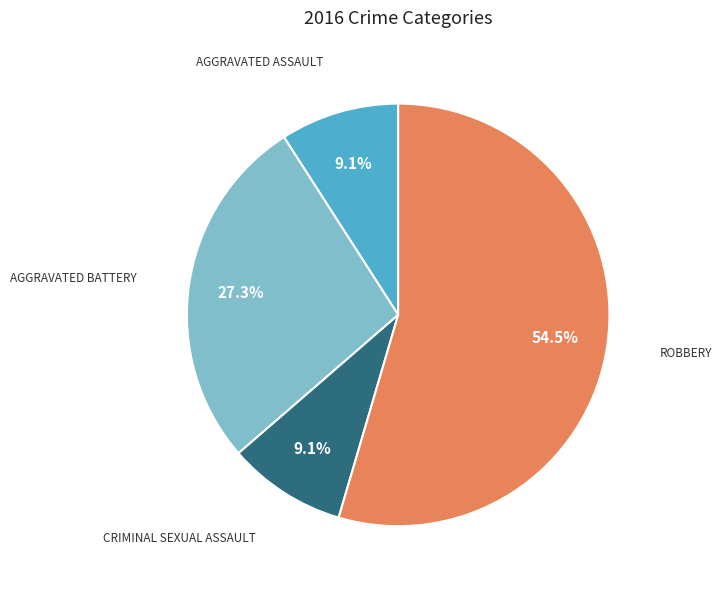

Is there any slice that represents more than half of the pie?

Yes